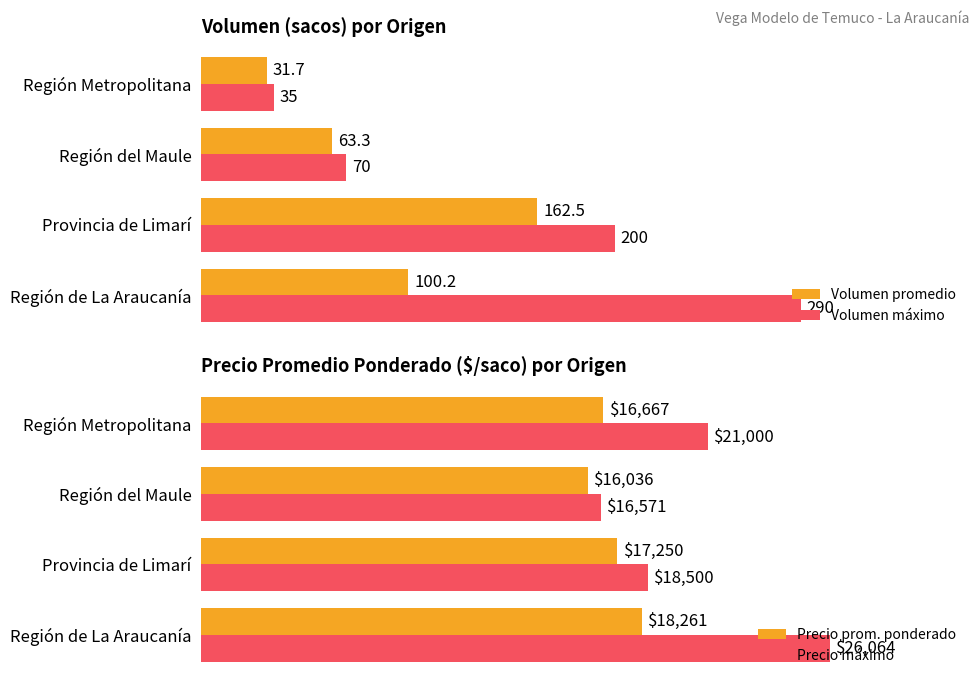

What is the difference between the maximum and minimum values in the Volumen promedio series?

130.8